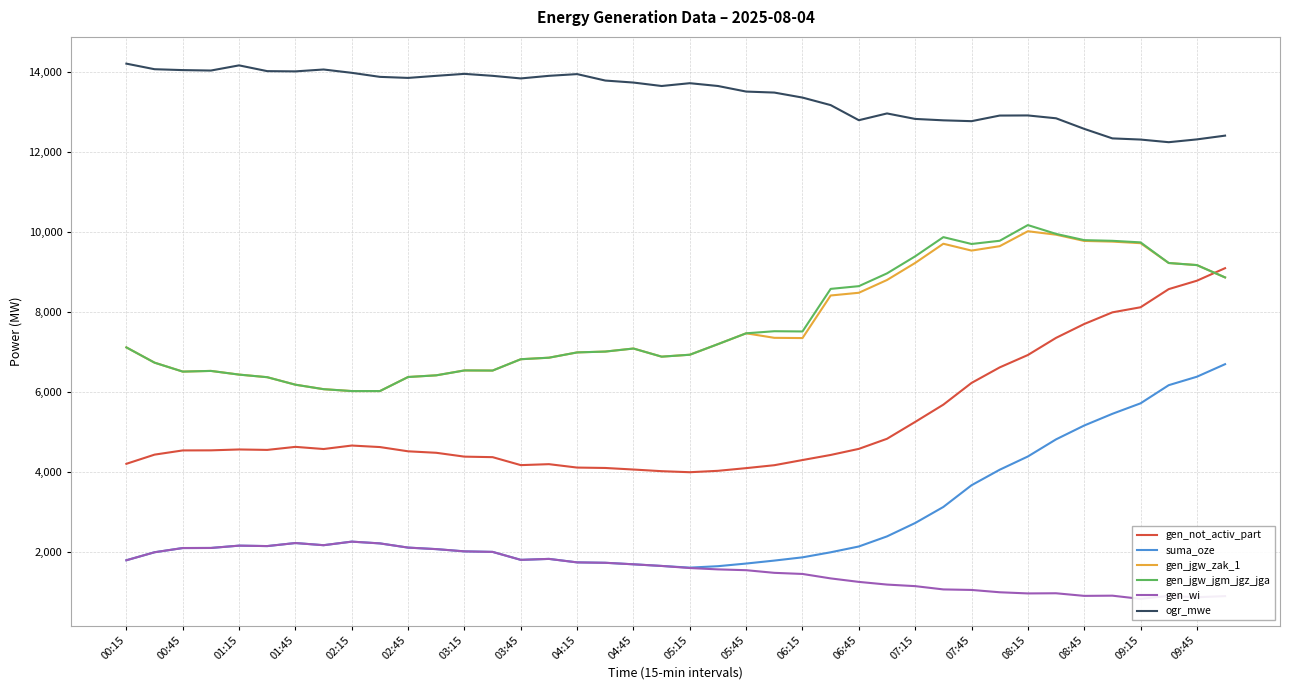

The gen_wi series shows 2697 at 21. True or false?

False